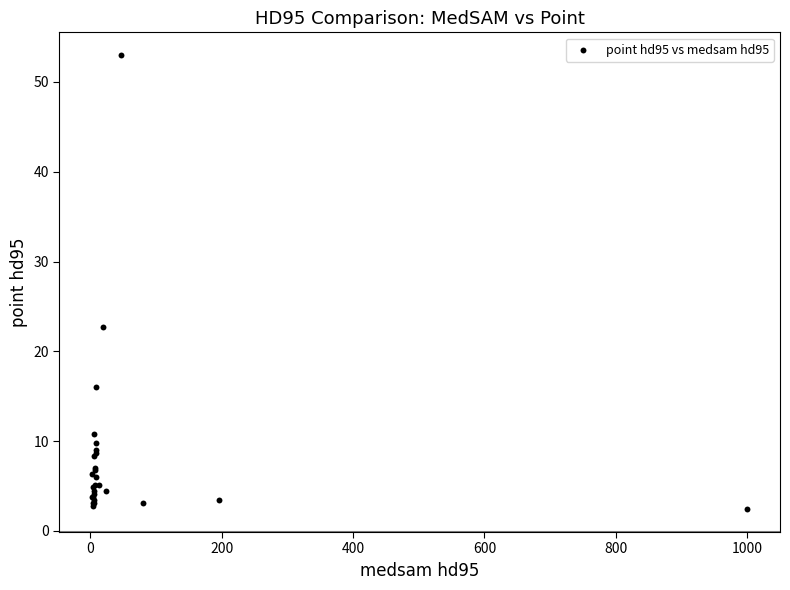

What Y value in the scatter plot is closest to 27?

22.8